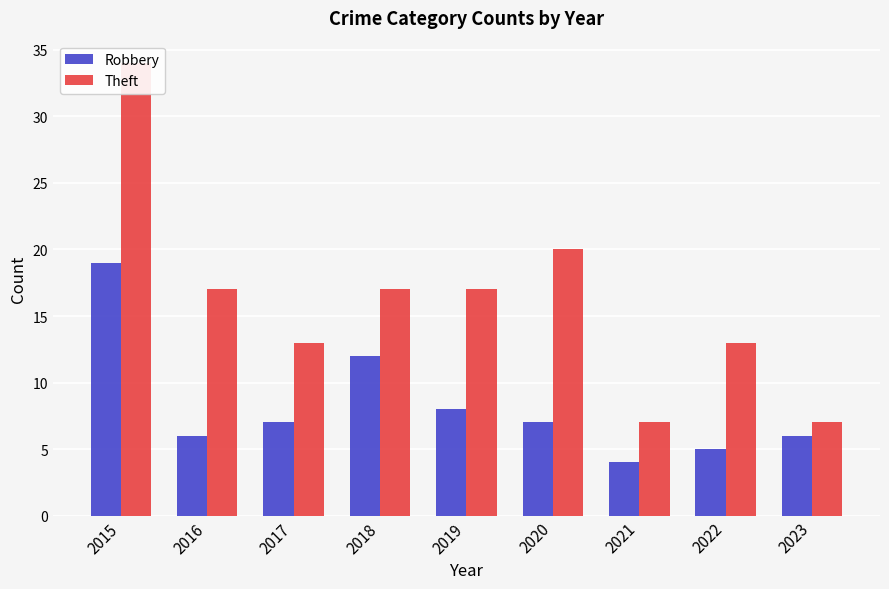

What are all the series names shown in the legend?

Robbery, Theft